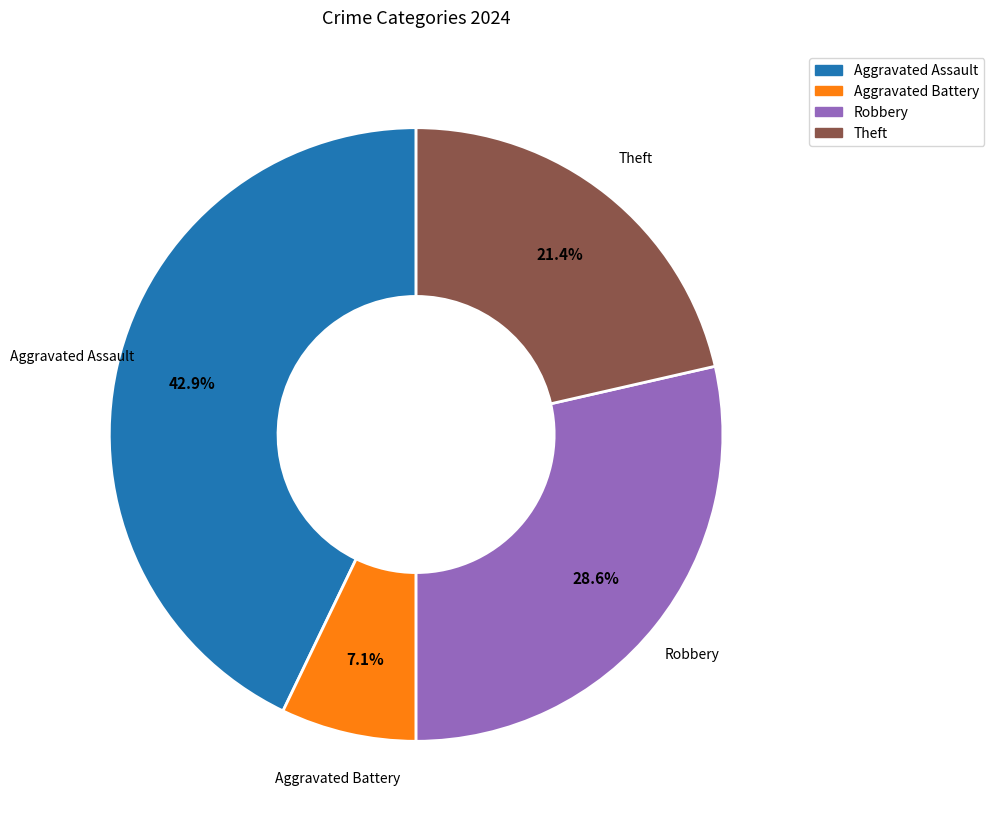

Is there a majority slice in this chart?

No